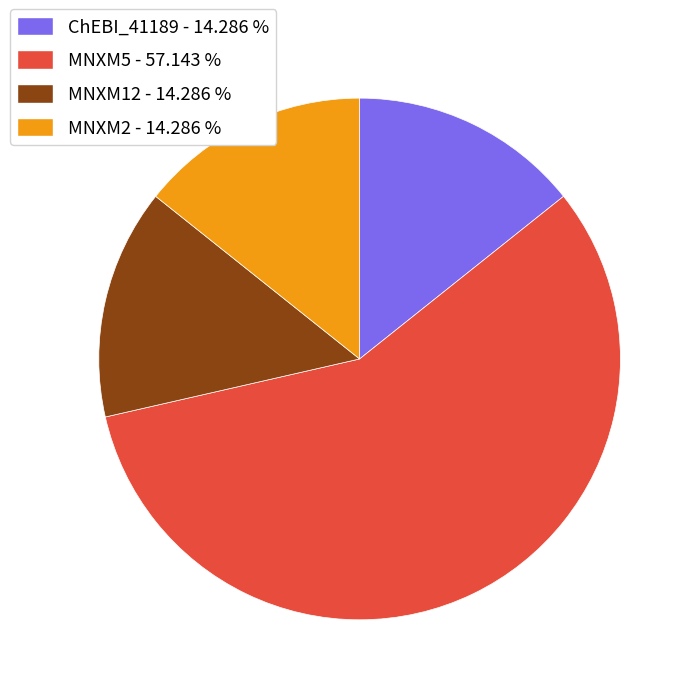

Combined, do MNXM2 and MNXM5 account for over 50%?

Yes